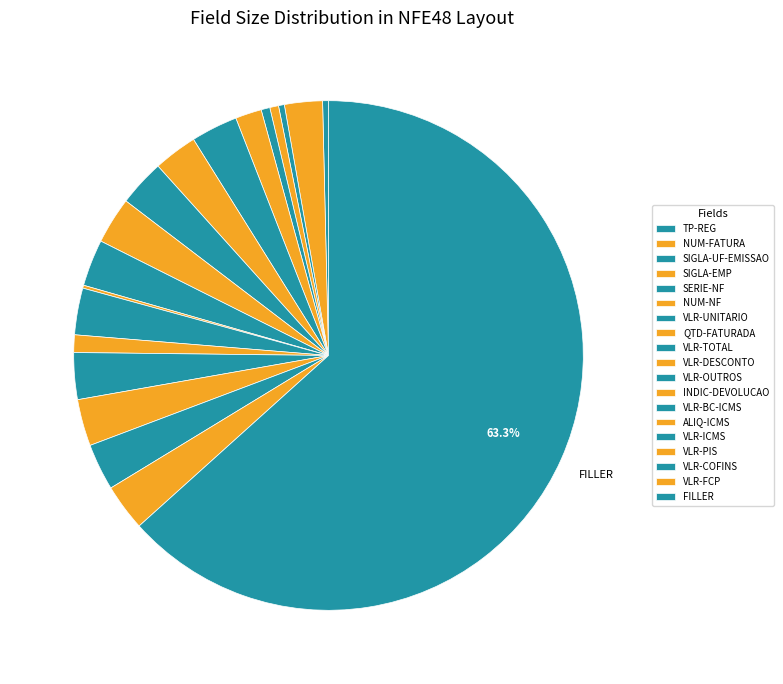

Which slice is the largest?

NFE48-FILLER